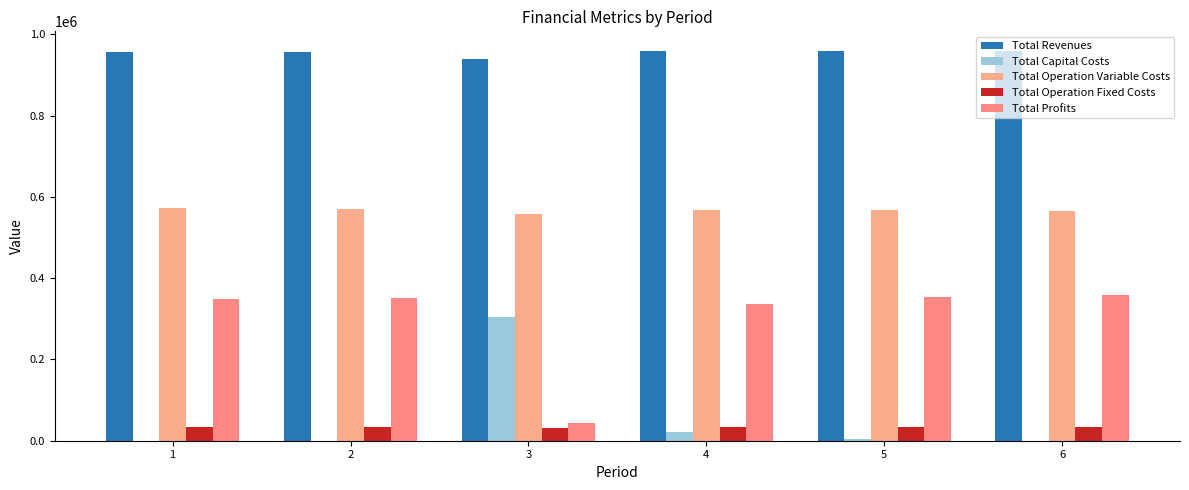

At which label is Total Capital Costs closest to 152000?

4